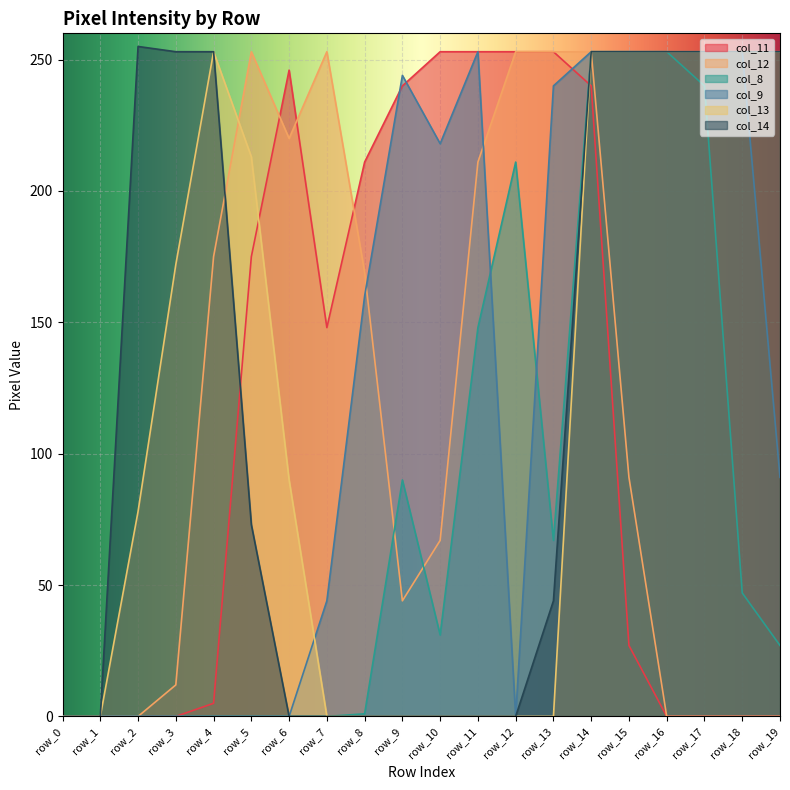

True or false: col_14 has more than 2 points higher than both neighbors.

False